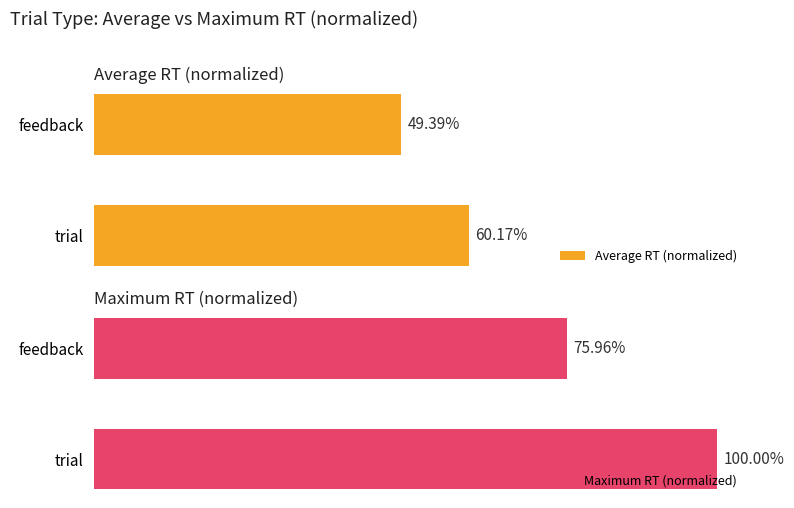

What is the average value of the Maximum RT (normalized) series?

88.0